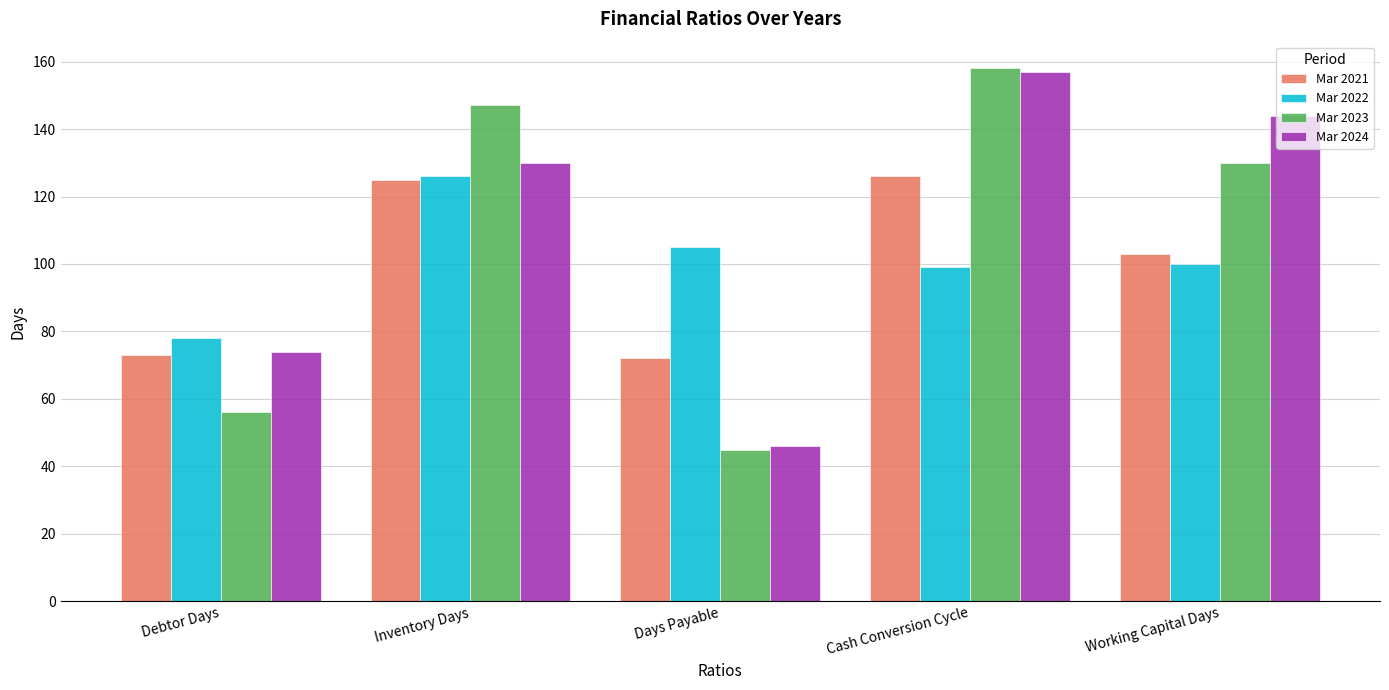

Which series has the largest range (max minus min)?

Mar 2023